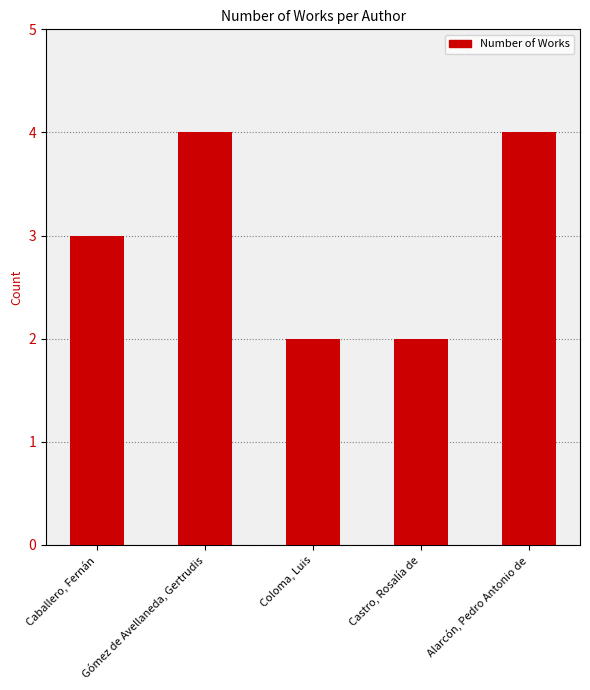

Is it true that the value at Gómez de Avellaneda, Gertrudis is 2?

False